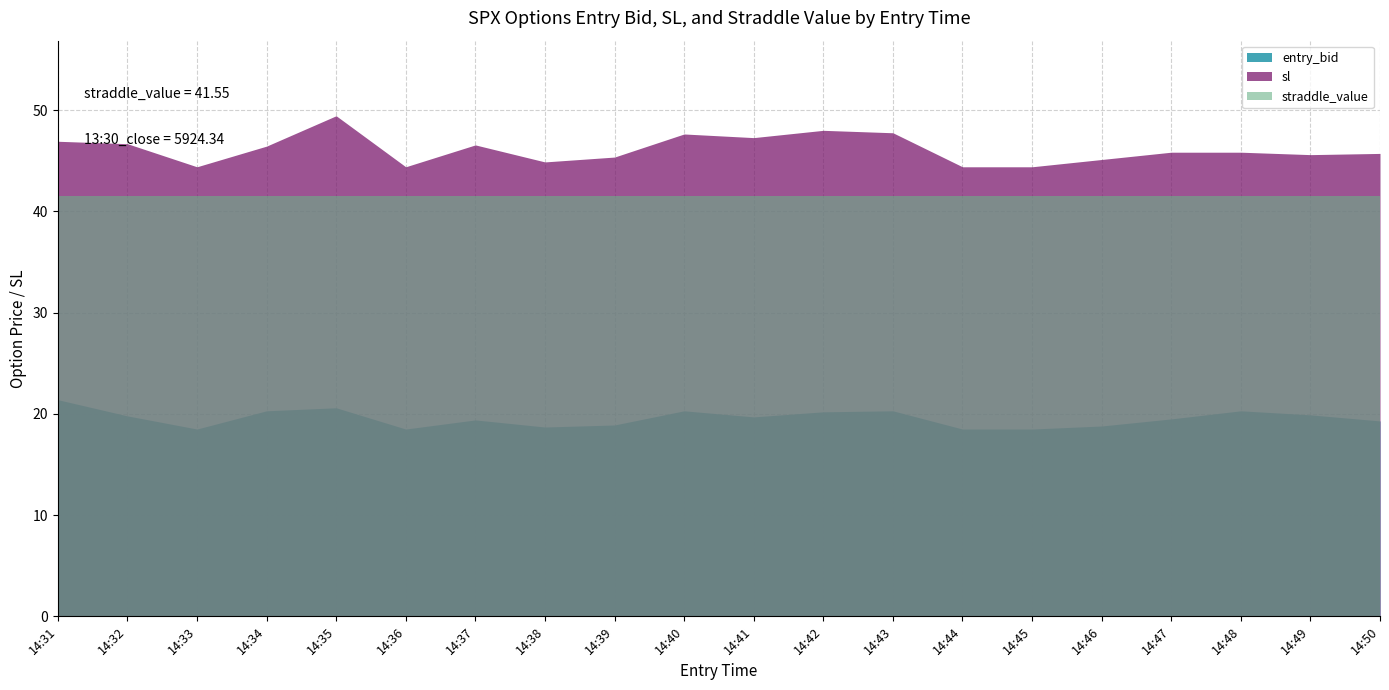

Read the 13:30_close_value value at 14:46.

5924.3